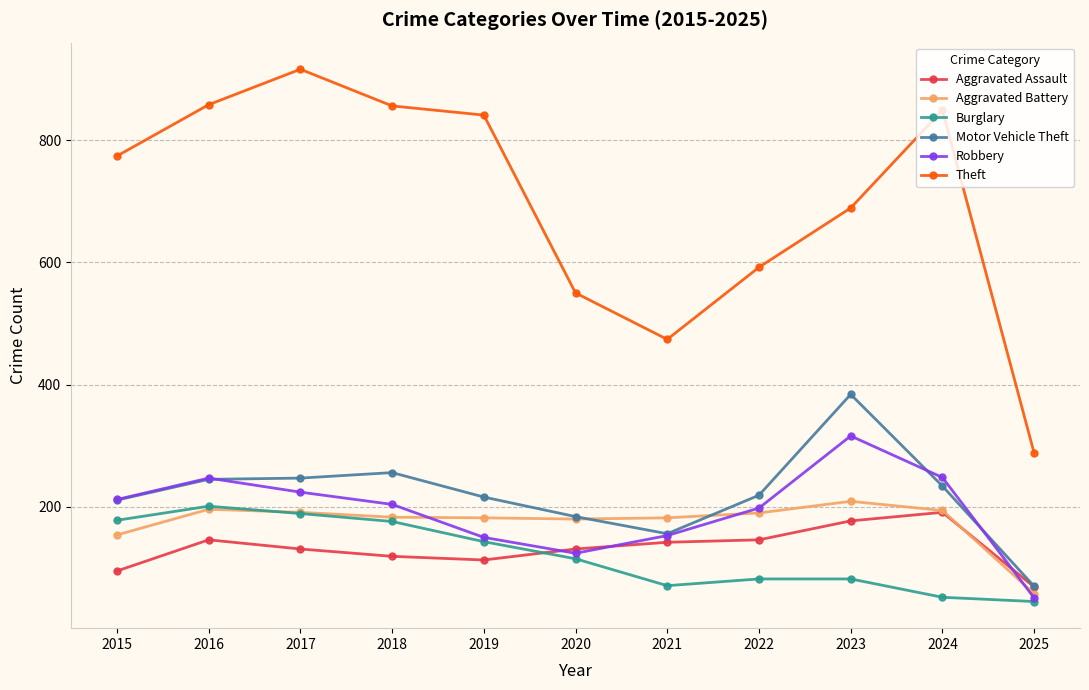

What is the sum of the Motor Vehicle Theft values at 2023 and 2017?

631